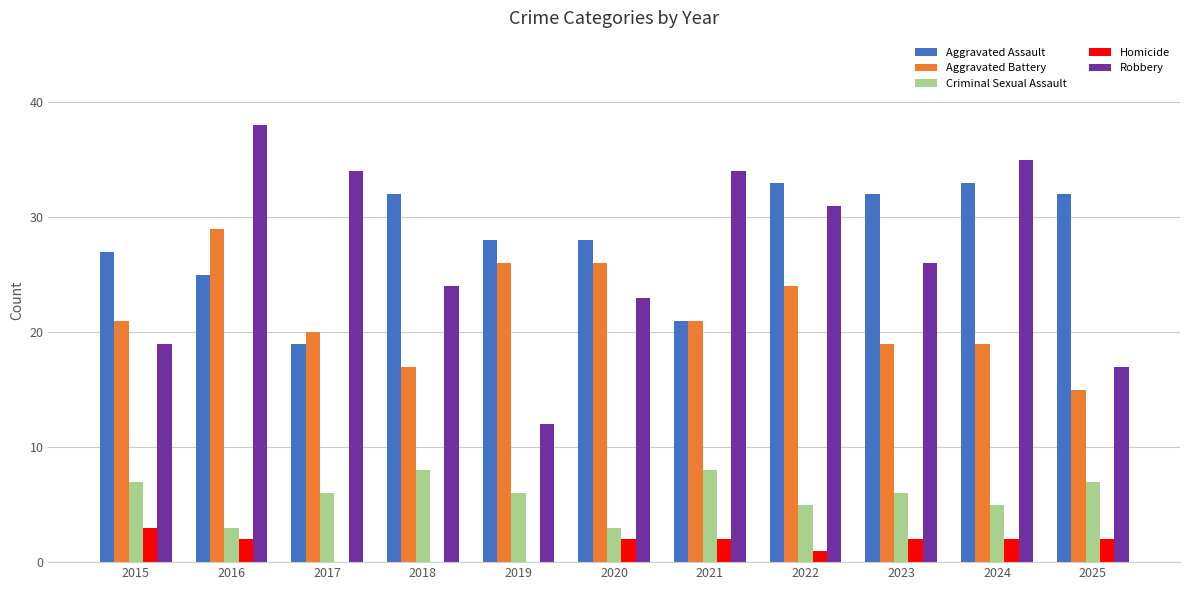

What is the sum of the Homicide values at 2023 and 2019?

2